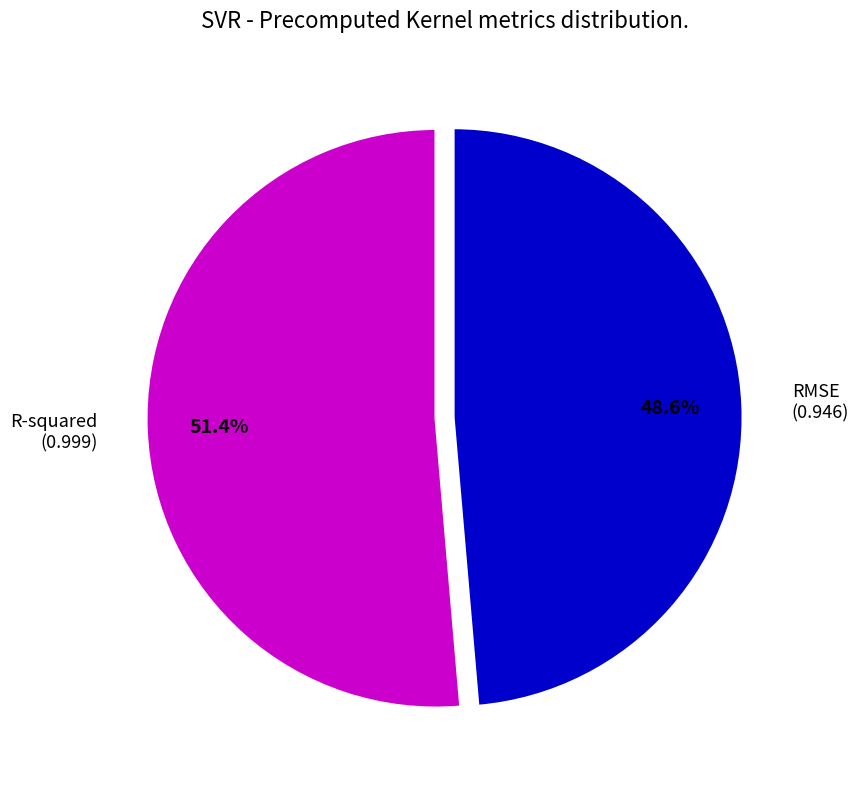

Is there a majority slice in this chart?

Yes